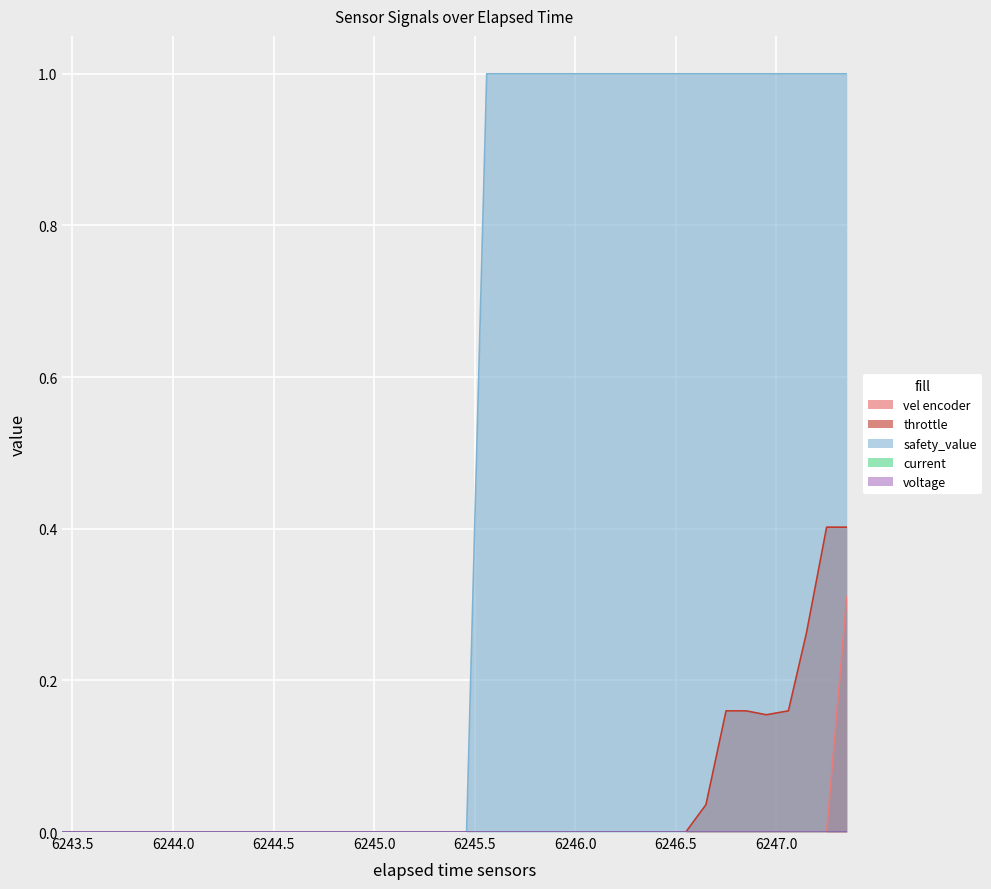

Reading left to right, extract all data points from this chart.

vel encoder: 0.0	0.0	0.0	0.0	0.0	0.0	0.0	0.0	0.0	0.0	0.0	0.0	0.0	0.0	0.0	0.0	0.0	0.0	0.0	0.0	0.0	0.0	0.0	0.0	0.0	0.0	0.0	0.0	0.0	0.0	0.0	0.0	0.0	0.0	0.0	0.0	0.0	0.0	0.0	0.3
throttle: 0.0	0.0	0.0	0.0	0.0	0.0	0.0	0.0	0.0	0.0	0.0	0.0	0.0	0.0	0.0	0.0	0.0	0.0	0.0	0.0	0.0	0.0	0.0	0.0	0.0	0.0	0.0	0.0	0.0	0.0	0.0	0.0	0.0	0.2	0.2	0.2	0.2	0.3	0.4	0.4
safety_value: 0.0	0.0	0.0	0.0	0.0	0.0	0.0	0.0	0.0	0.0	0.0	0.0	0.0	0.0	0.0	0.0	0.0	0.0	0.0	0.0	0.0	1.0	1.0	1.0	1.0	1.0	1.0	1.0	1.0	1.0	1.0	1.0	1.0	1.0	1.0	1.0	1.0	1.0	1.0	1.0